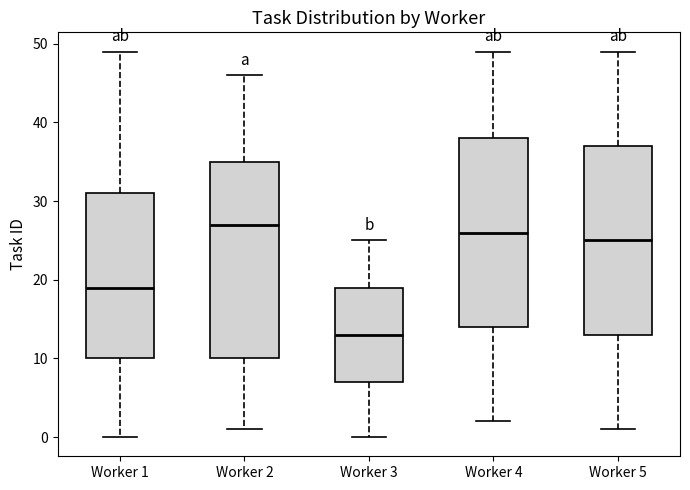

Where does the upper whisker of the box for Worker 4 end on the y-axis? The values are not printed on the chart, so give them approximately, as read against the axis.

49